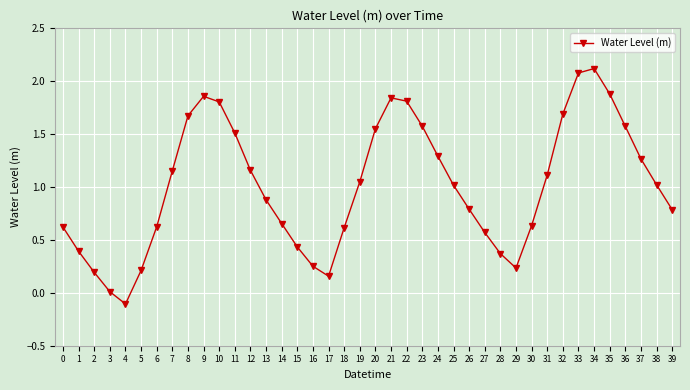

How many data points are less than 1?

19